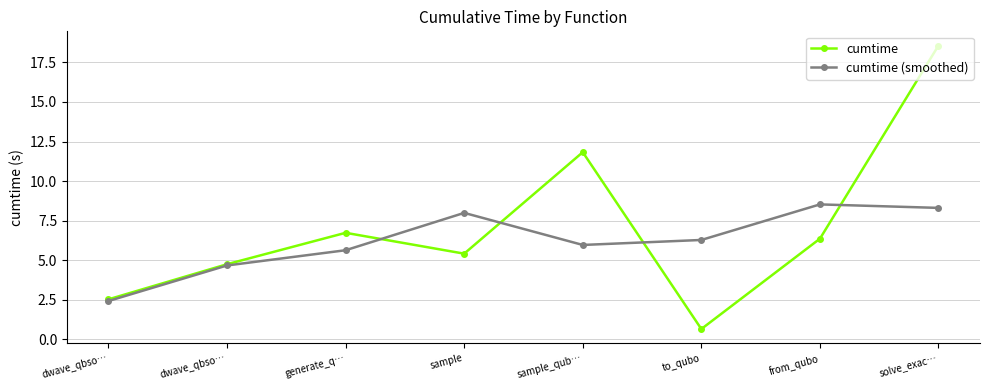

What are all the series names shown in the legend?

cumtime, cumtime (smoothed)